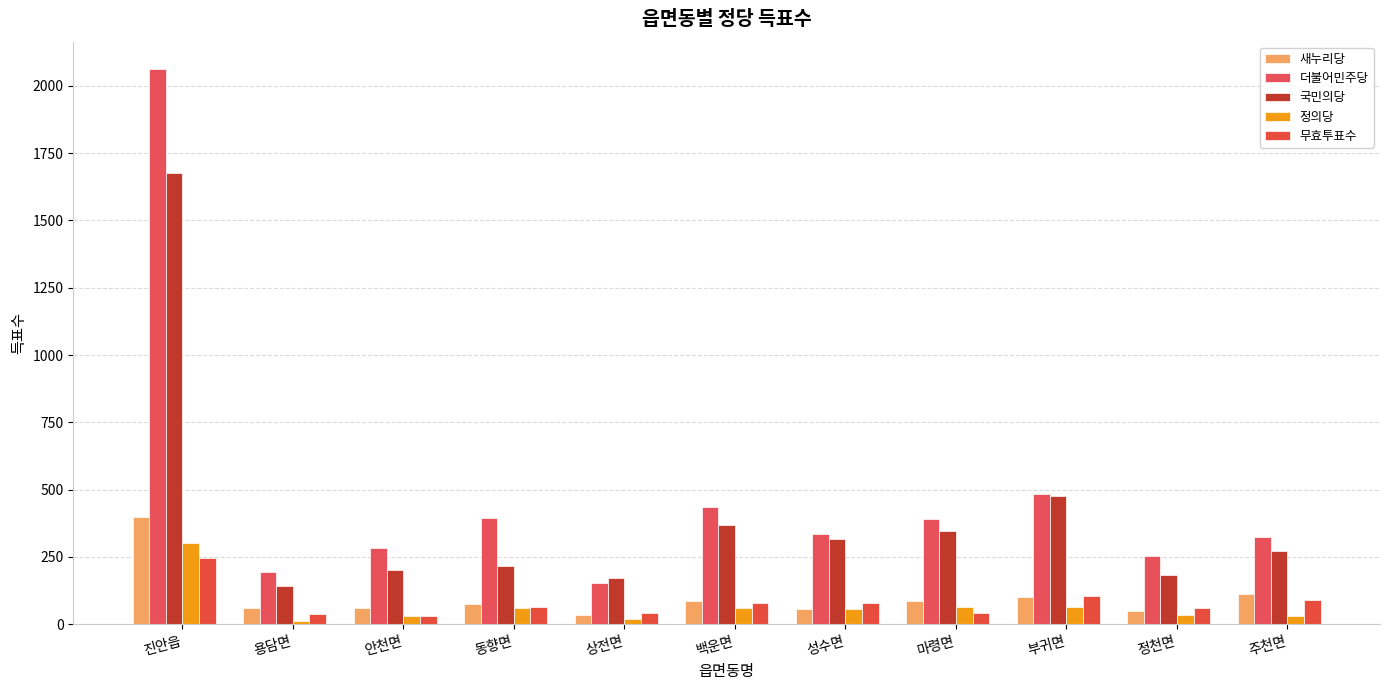

What is the difference between the maximum and minimum values in the 새누리당 series?

365